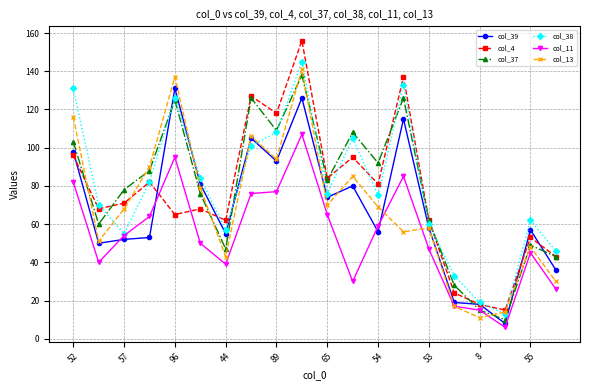

Reading left to right, list all the values displayed in this chart.

col_39: 98	50	52	53	131	81	55	105	93	126	74	80	56	115	58	19	18	8	57	36
col_4: 96	68	71	82	65	68	62	127	118	156	84	95	81	137	62	24	18	15	53	43
col_37: 103	60	78	88	125	76	47	126	109	138	83	108	92	126	62	28	15	10	49	43
col_38: 131	70	55	82	126	84	57	101	108	145	76	105	75	133	60	33	19	13	62	46
col_11: 82	40	54	64	95	50	39	76	77	107	65	30	59	85	47	17	15	6	45	26
col_13: 116	51	68	90	137	79	43	106	94	141	70	85	69	56	58	17	11	14	48	30